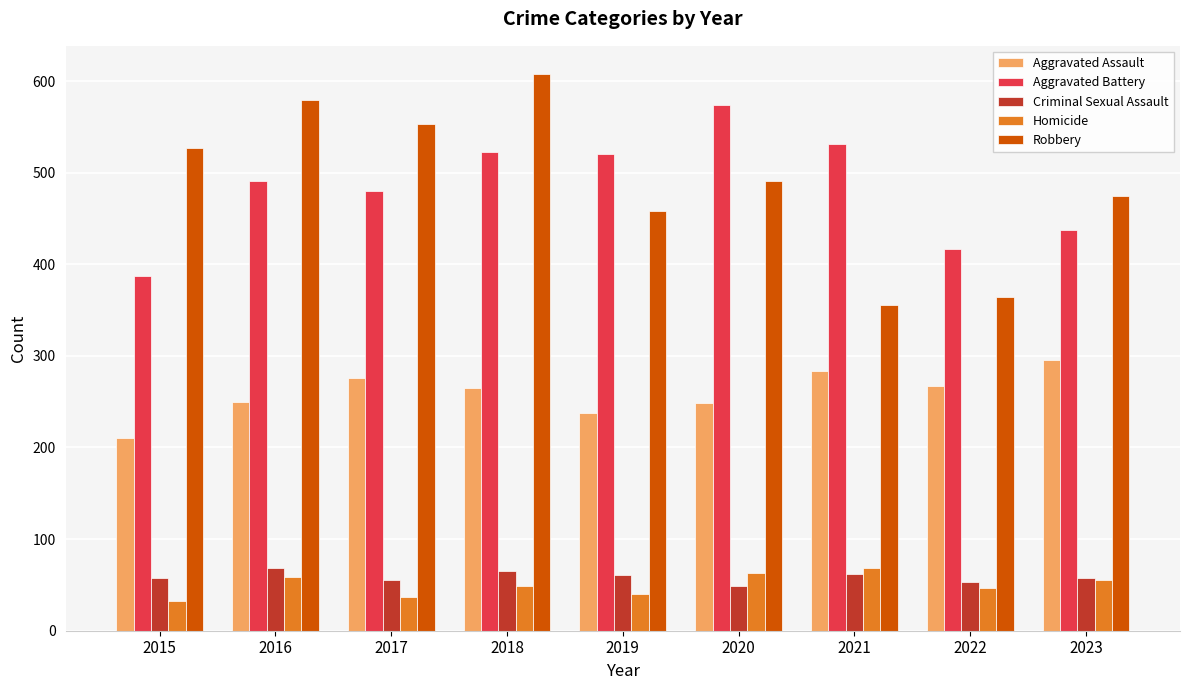

How many values in the Homicide series are below 49?

4